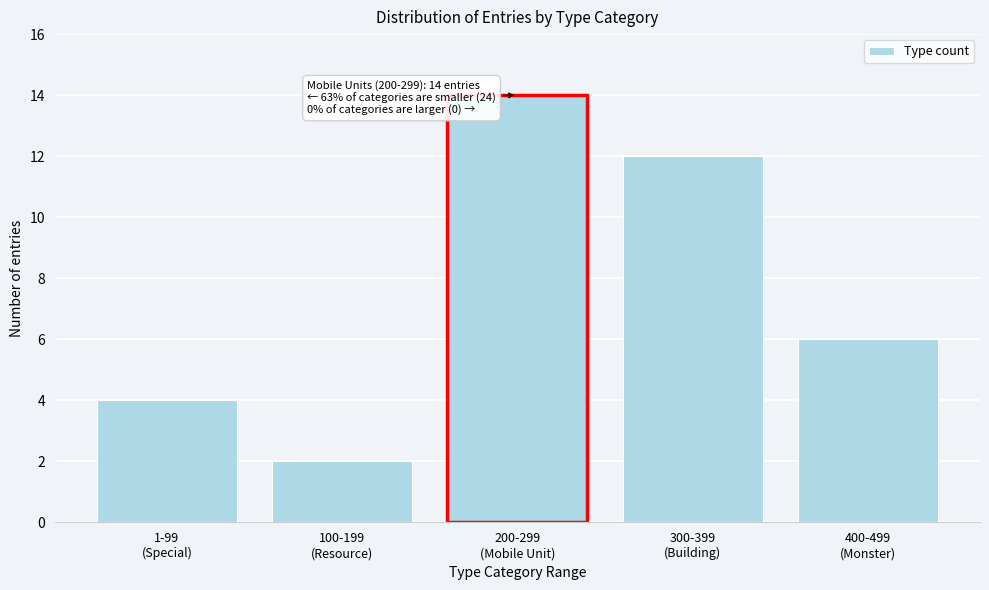

Reading right to left, transcribe all the data shown in this chart.

6	12	14	2	4